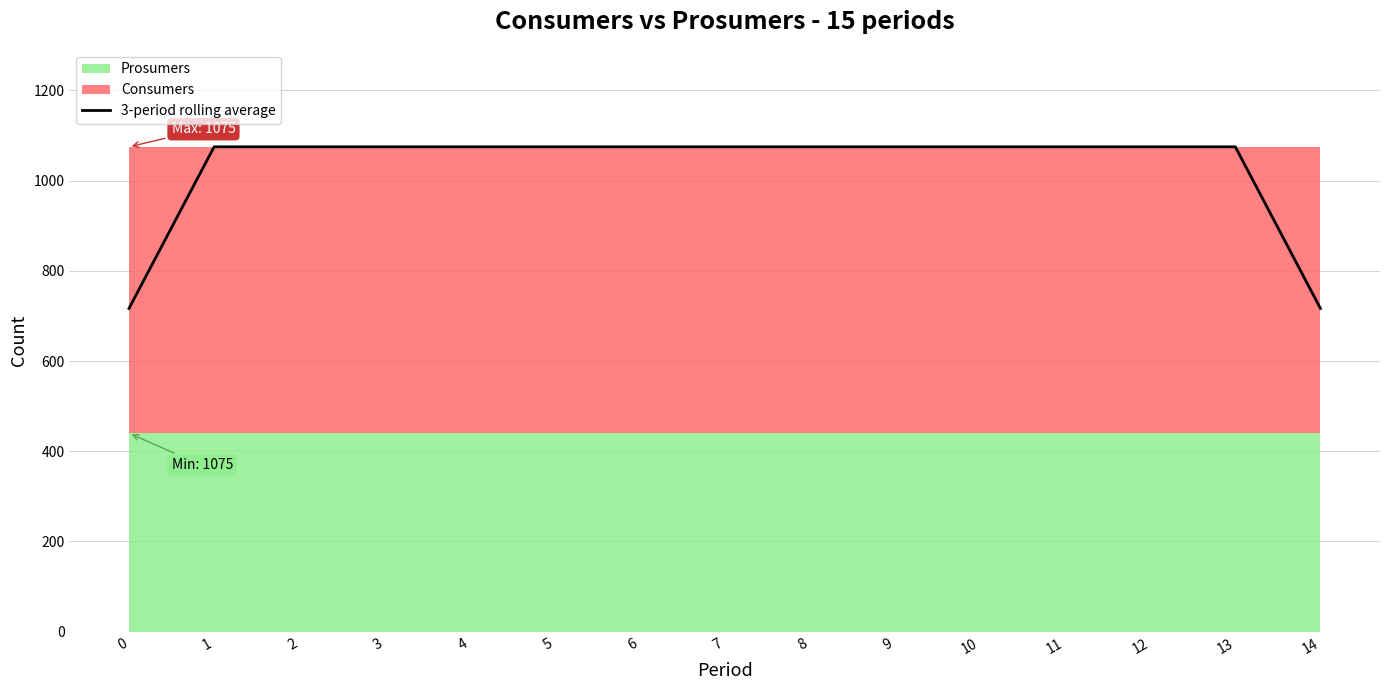

What is the sum of all values?

15408.3